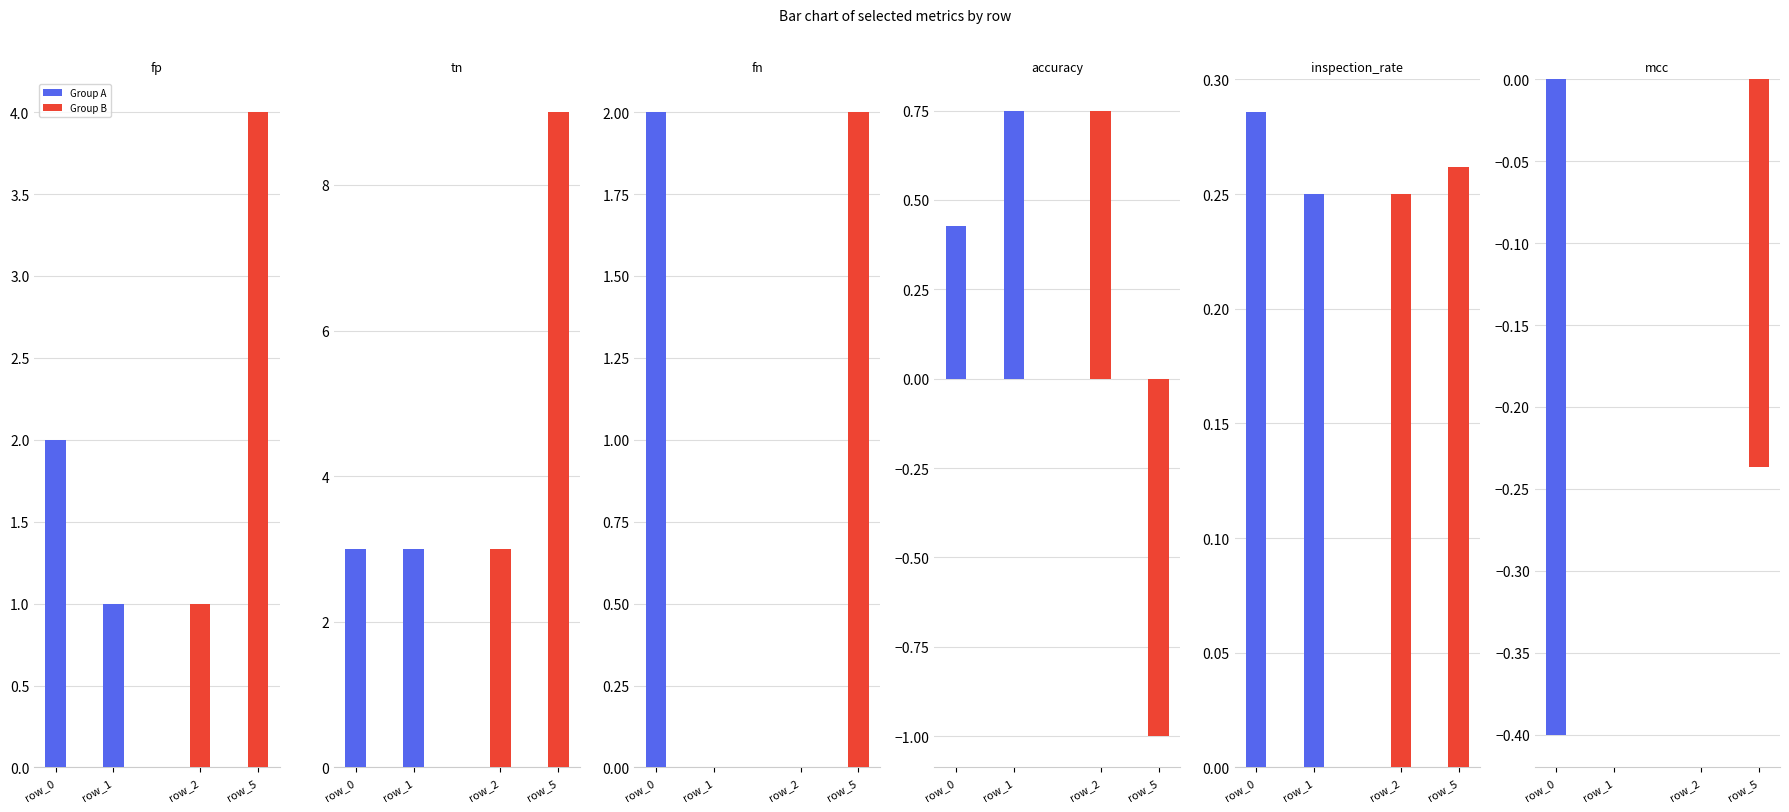

The Group A series shows -0.1 at row_0. True or false?

False